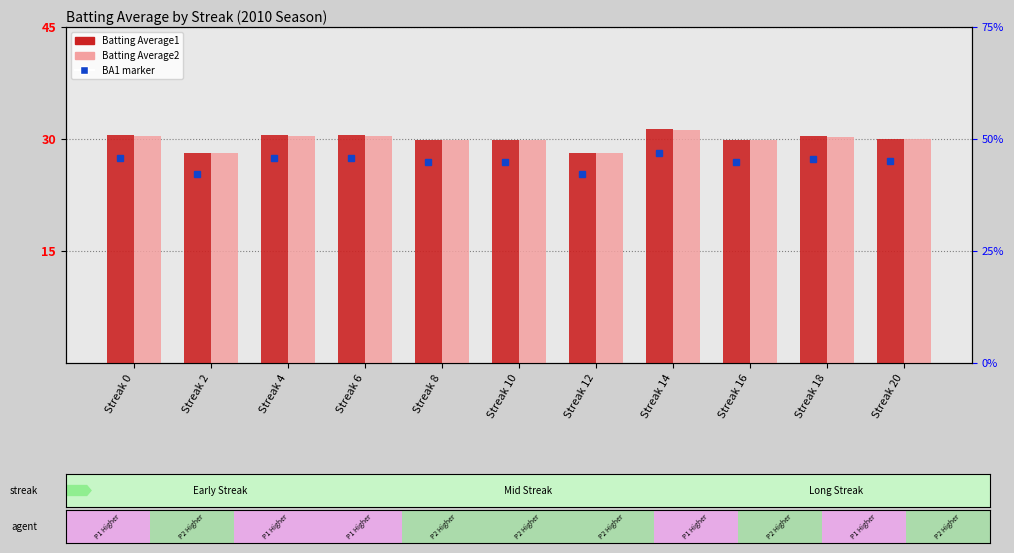

Reading left to right, extract all data points from this chart.

Batting Average1: Streak 0=30.5	Streak 2=28.1	Streak 4=30.5	Streak 6=30.5	Streak 8=29.9	Streak 10=29.9	Streak 12=28.1	Streak 14=31.3	Streak 16=29.9	Streak 18=30.4	Streak 20=30.0
Batting Average2: Streak 0=30.4	Streak 2=28.1	Streak 4=30.4	Streak 6=30.4	Streak 8=29.9	Streak 10=29.9	Streak 12=28.1	Streak 14=31.2	Streak 16=29.9	Streak 18=30.3	Streak 20=30.0